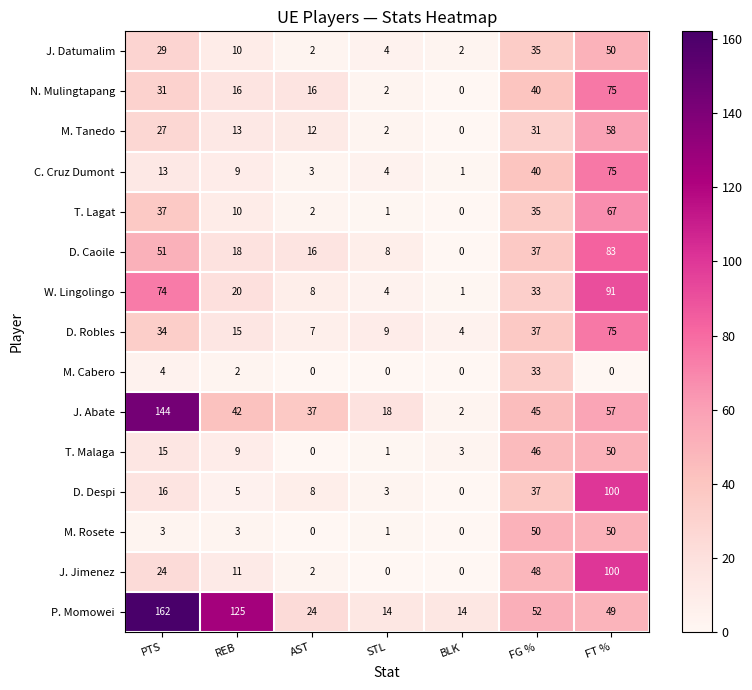

What is the spread (max minus min) of values at STL?

18